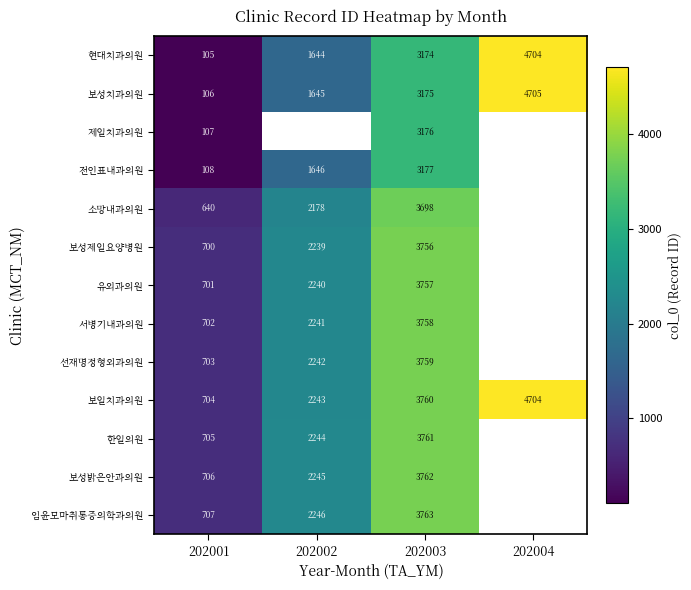

Rank the categories by 보일치과의원 value from highest to lowest.

202004, 202003, 202002, 202001